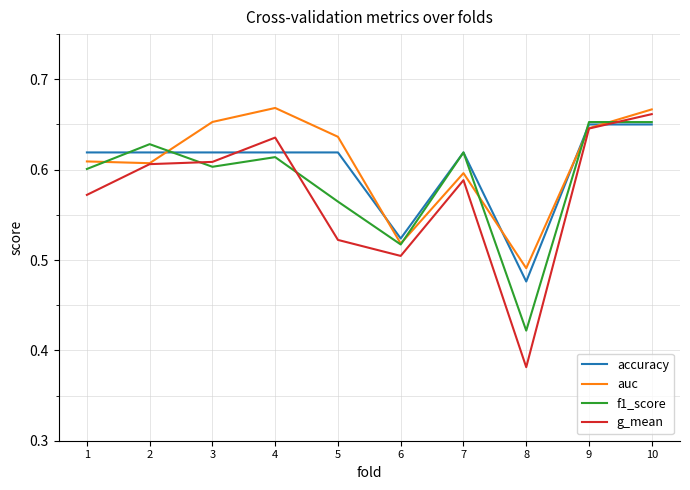

Count the g_mean values in the range 0 to 1.

10